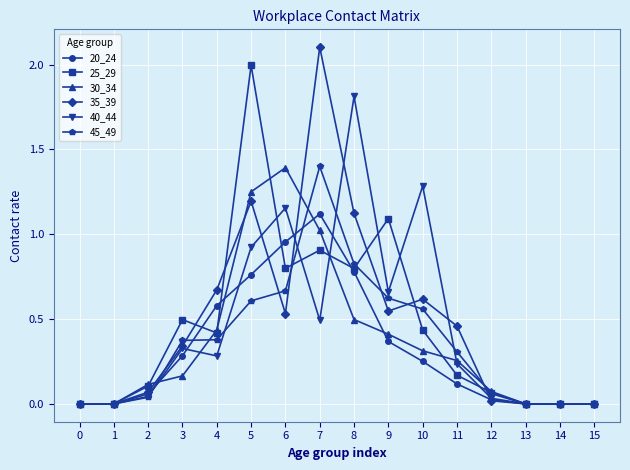

True or false: 40_44 and 20_24 cross at least once.

True